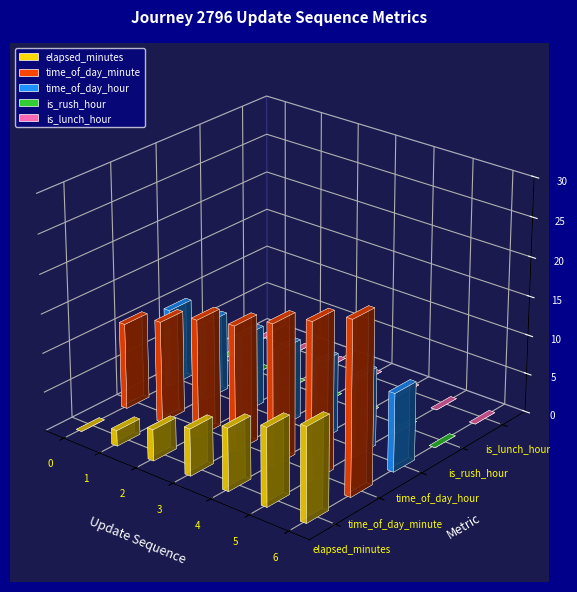

How many bars are there in total?

35